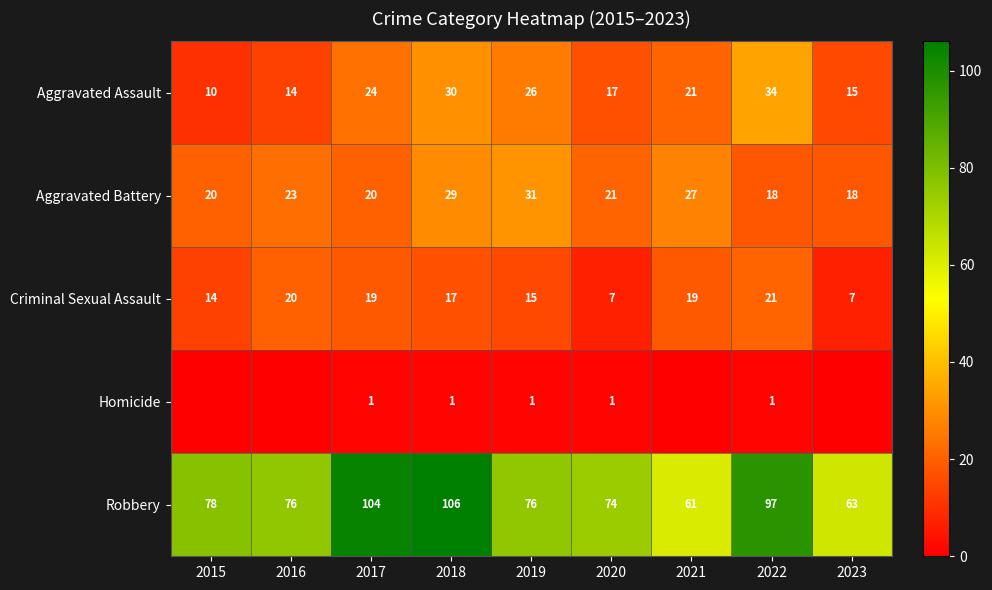

Is it true that Aggravated Assault equals 39 at 2018?

False